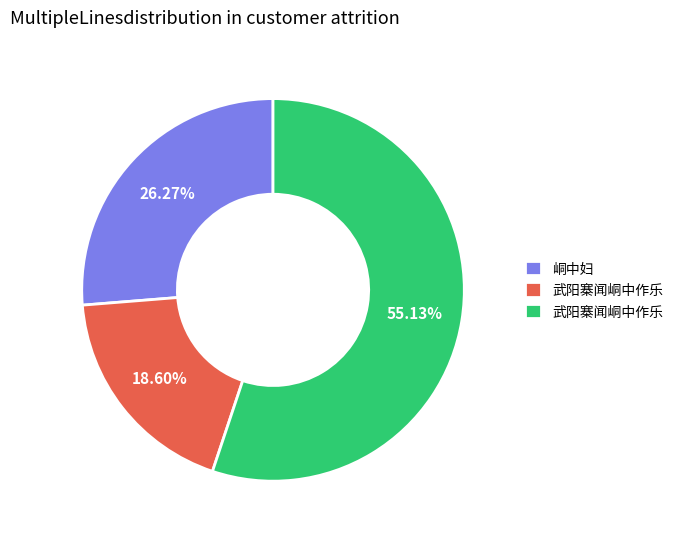

Does any single category account for the majority?

Yes